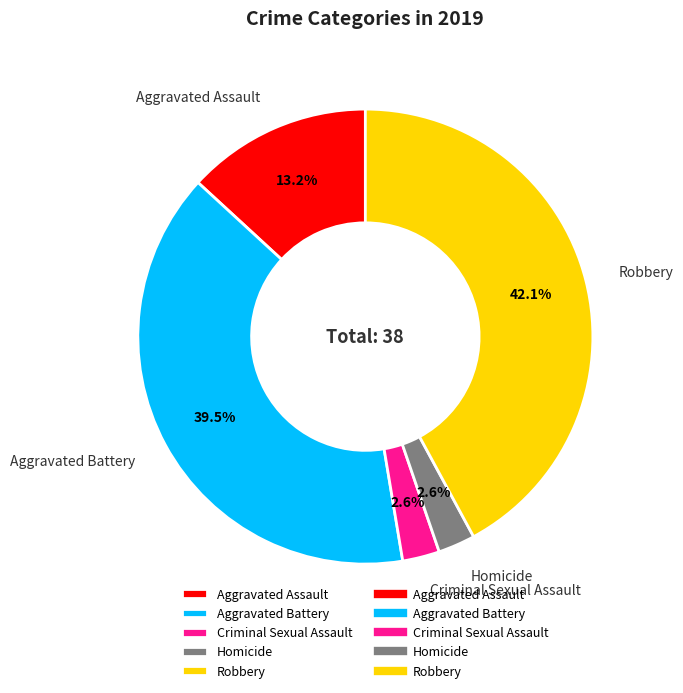

Does Homicide account for over 50% of the chart?

No